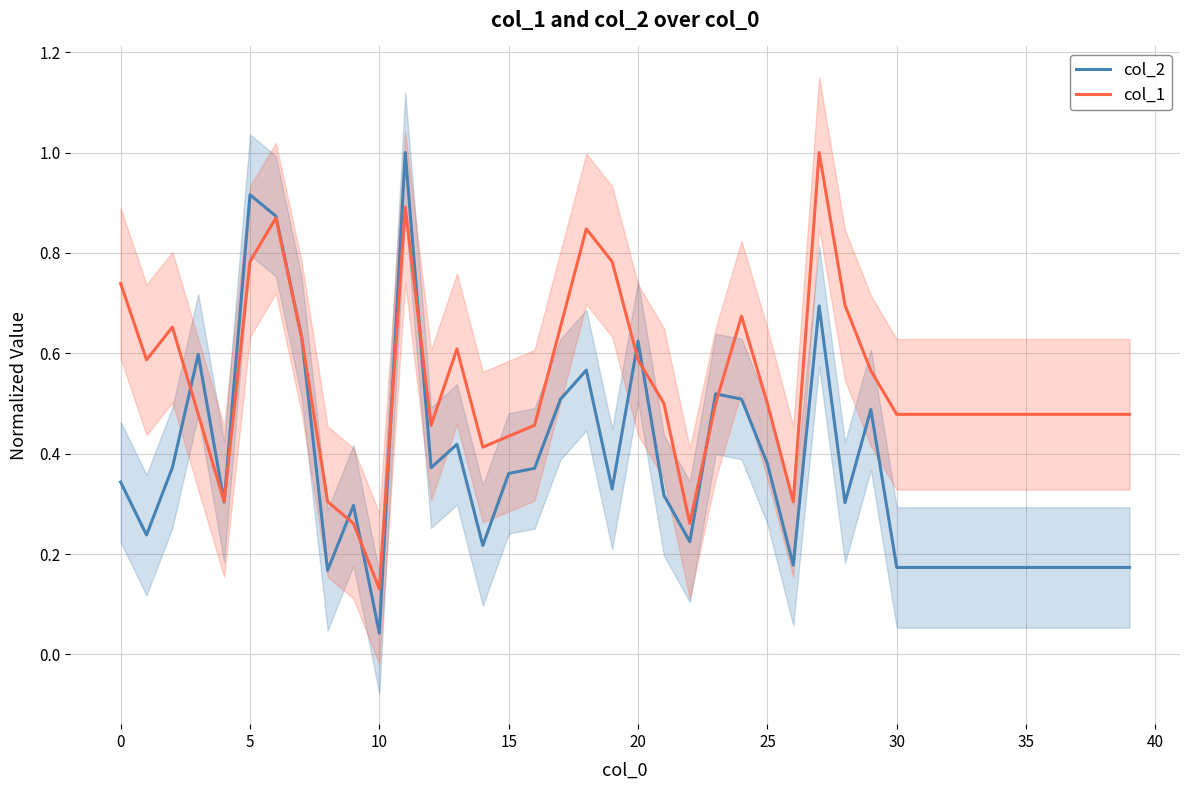

Reading right to left, extract all data points from this chart.

col_2: 0.2	0.2	0.2	0.2	0.2	0.2	0.2	0.2	0.2	0.2	0.5	0.3	0.7	0.2	0.4	0.5	0.5	0.2	0.3	0.6	0.3	0.6	0.5	0.4	0.4	0.2	0.4	0.4	1.0	0.0	0.3	0.2	0.6	0.9	0.9	0.3	0.6	0.4	0.2	0.3
col_1: 0.5	0.5	0.5	0.5	0.5	0.5	0.5	0.5	0.5	0.5	0.6	0.7	1.0	0.3	0.5	0.7	0.5	0.3	0.5	0.6	0.8	0.8	0.7	0.5	0.4	0.4	0.6	0.5	0.9	0.1	0.3	0.3	0.6	0.9	0.8	0.3	0.5	0.7	0.6	0.7